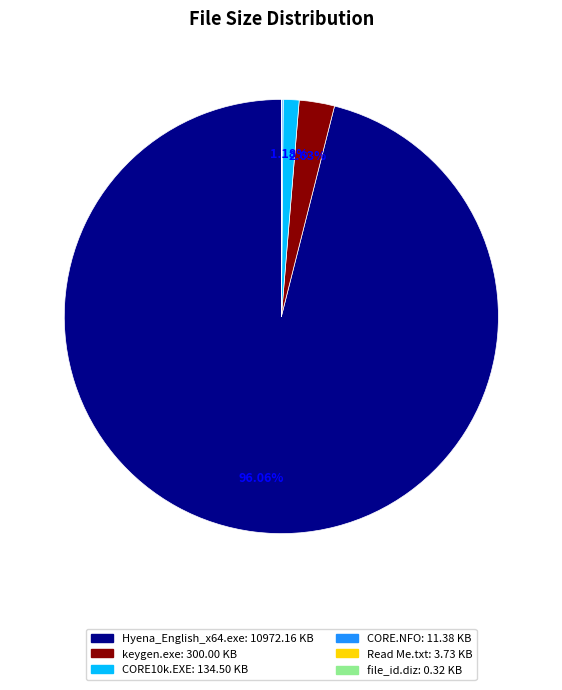

To the nearest percent, what is the difference between the largest and smallest slice percentages?

96%